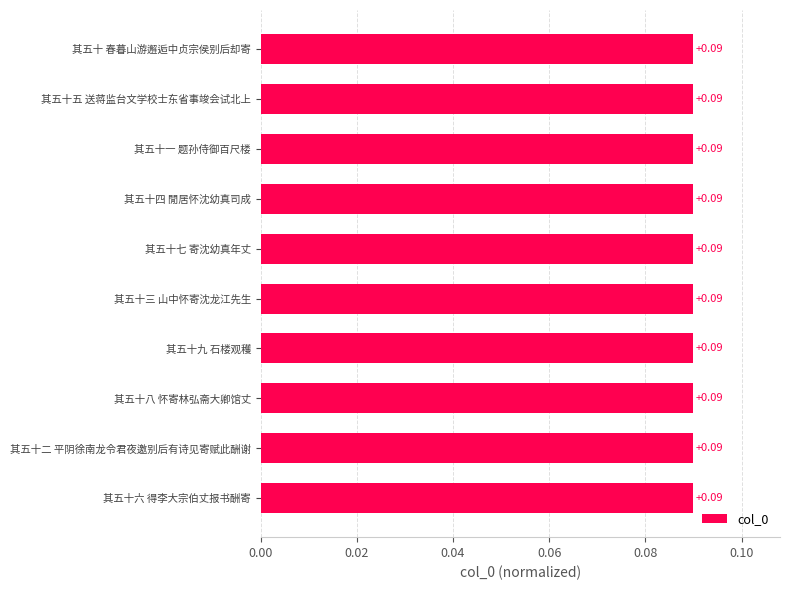

What is the sum of all values?

0.9